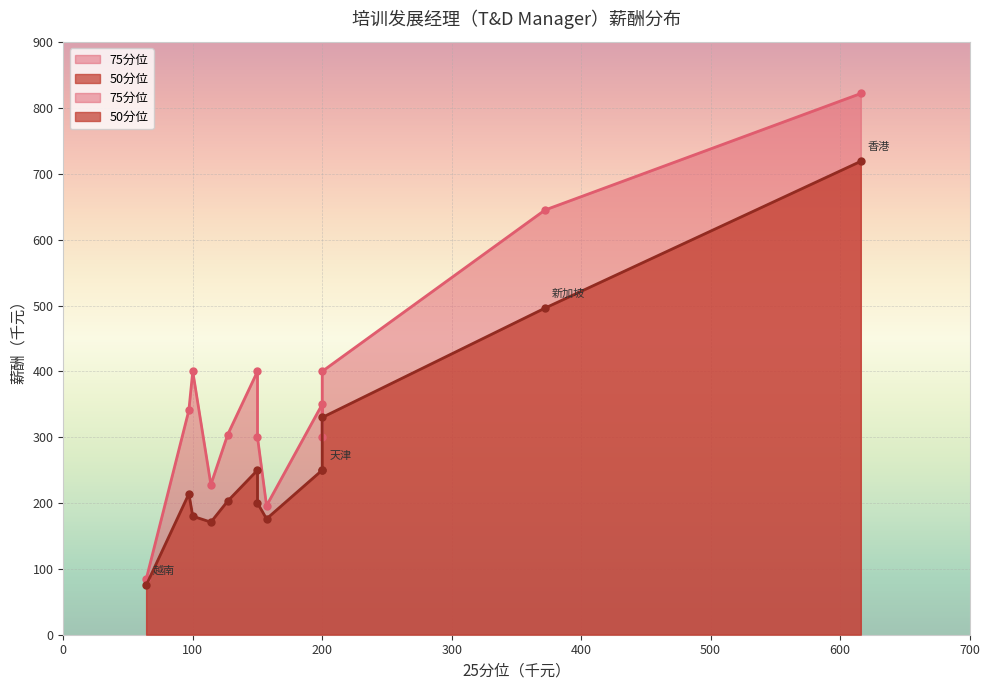

At 成渝, list the series in order from smallest to largest.

50分位, 75分位